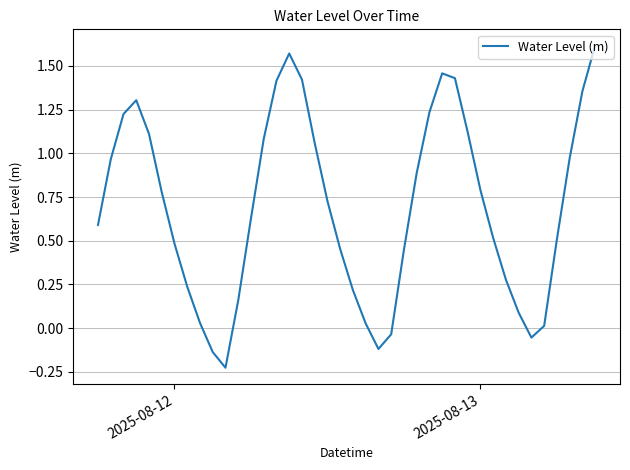

Does the chart have visible grid lines?

Yes